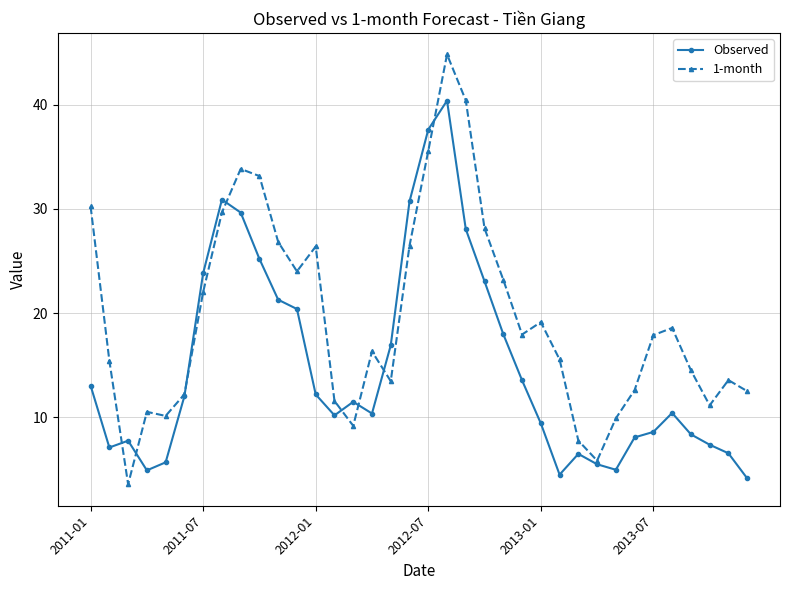

Which series has the widest spread of values?

1-month